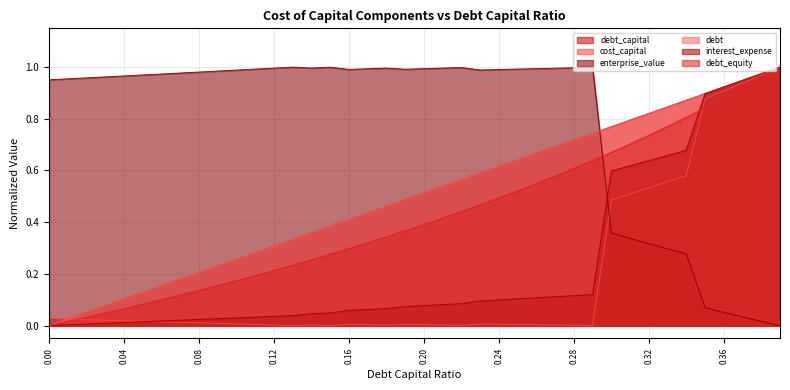

Which series changed the most between 0.25 and 0.3?

enterprise_value